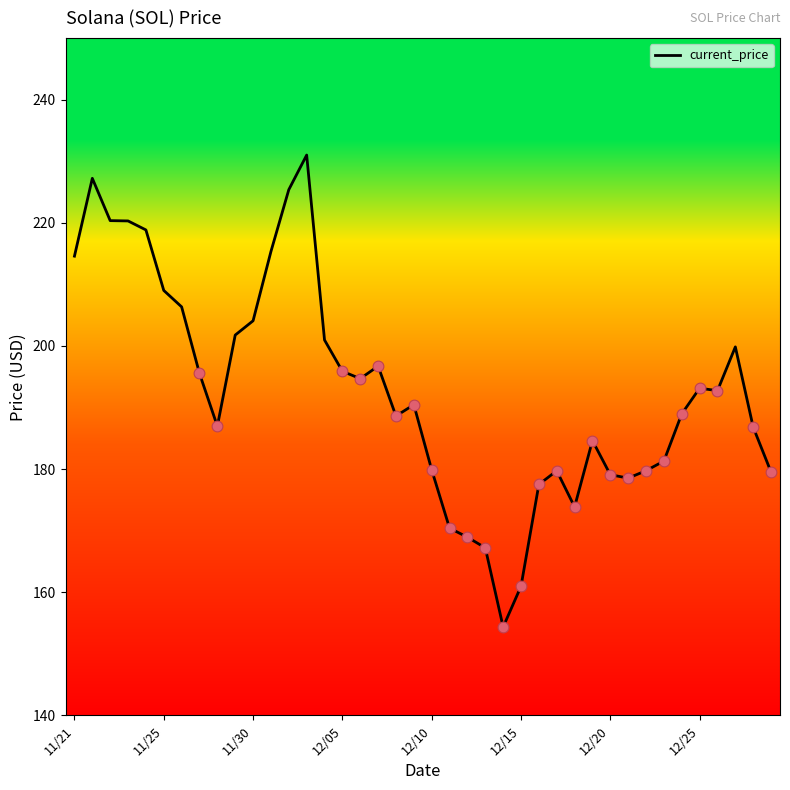

What is the smallest value displayed?

154.3